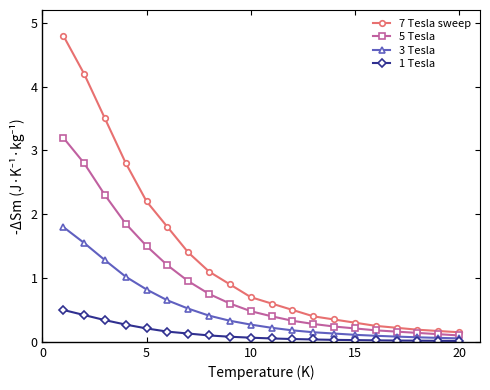

Rank the series by their average value, from highest to lowest.

7 Tesla sweep, 5 Tesla, 3 Tesla, 1 Tesla